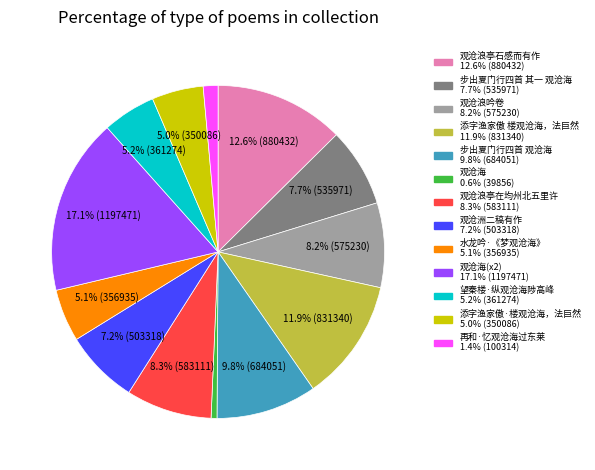

Count the number of slices in the pie.

13